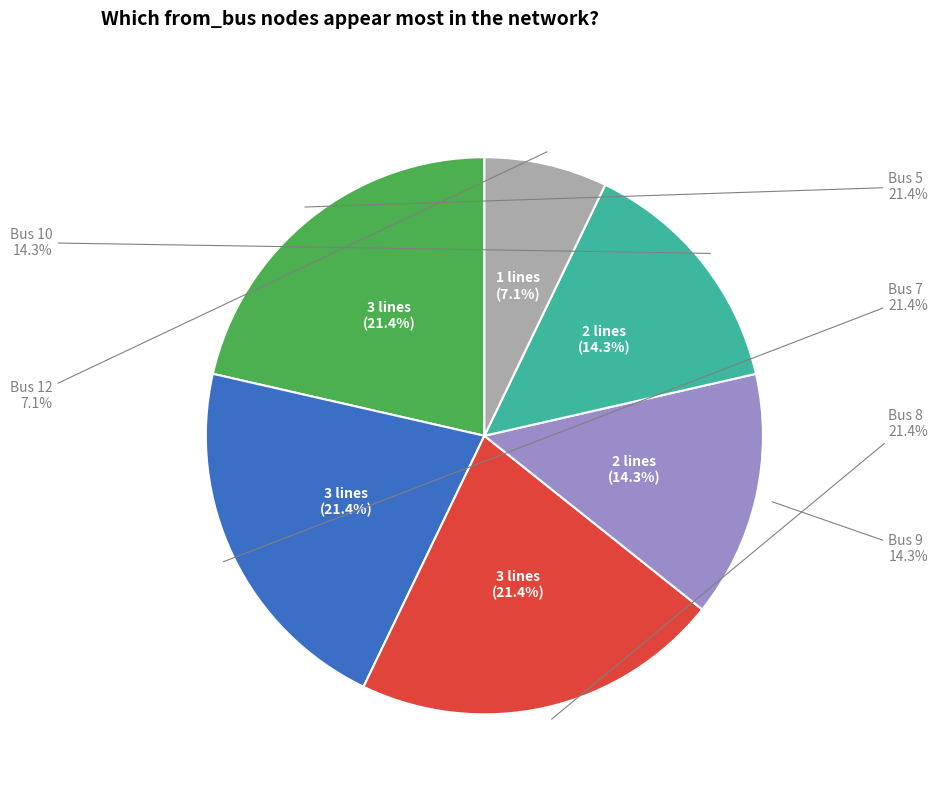

Does Bus 8 account for over 50% of the chart?

No